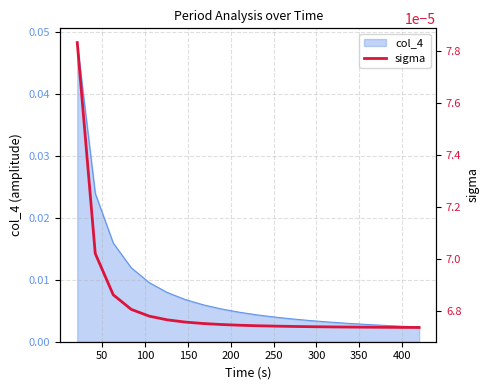

How many lines are shown in the chart?

1